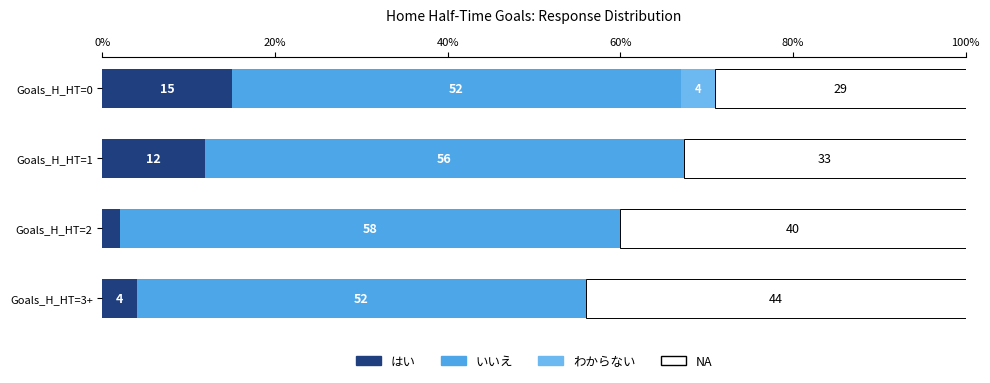

What is the value of the いいえ bar at the 2nd from the left?

55.4